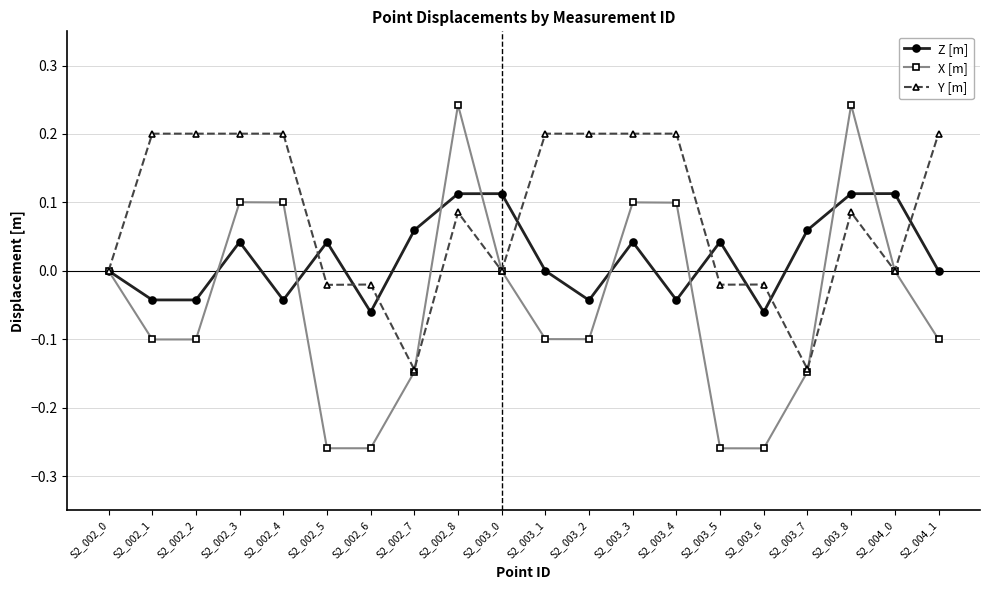

What position from the right is S2_004_1?

1